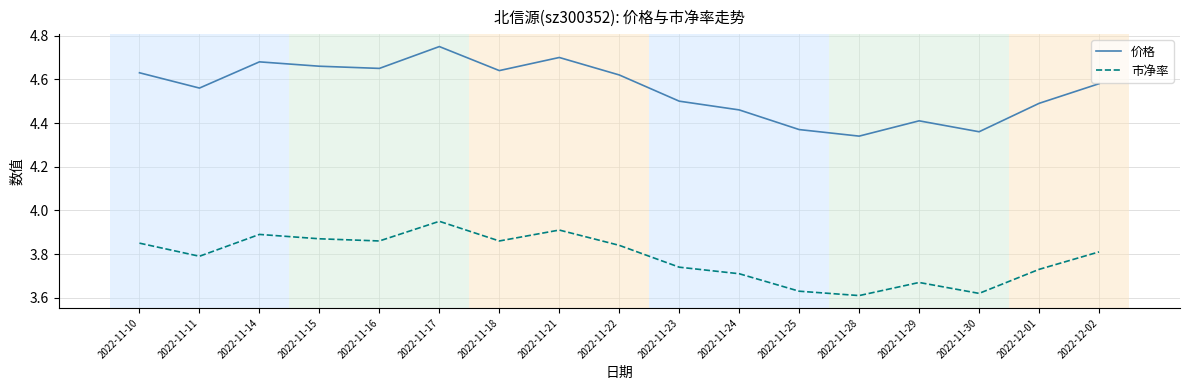

Does the chart have visible grid lines?

Yes